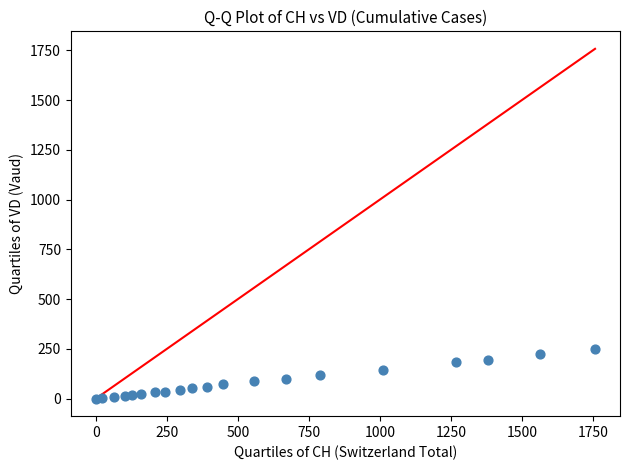

What is the range of Y values (max minus min)?

252.0